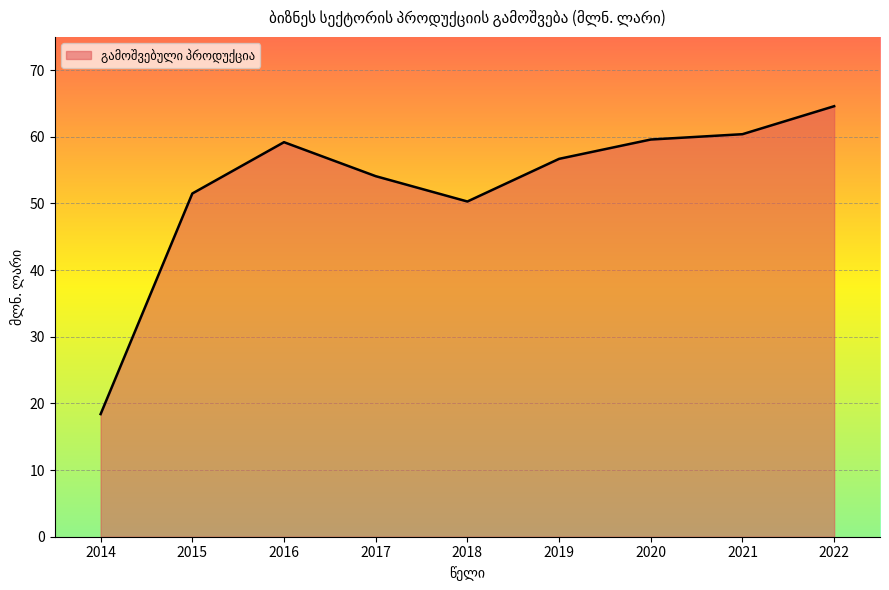

Where is the data nearest to the value 41?

2018